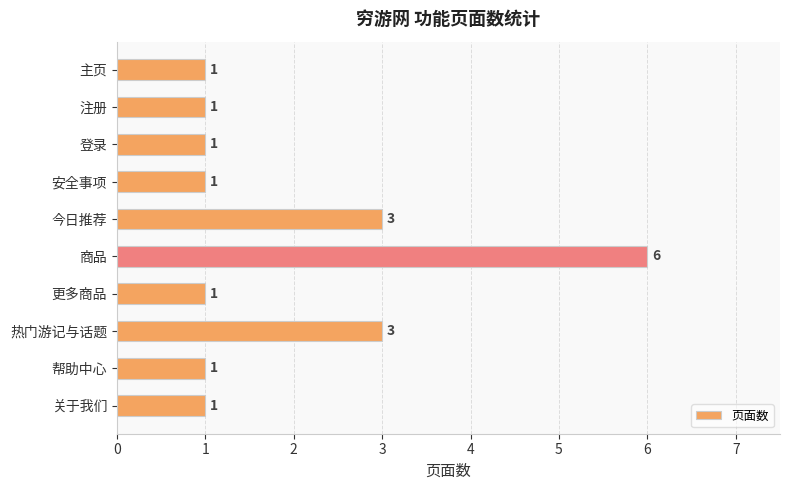

What is the label of the 1st bar from the top?

主页